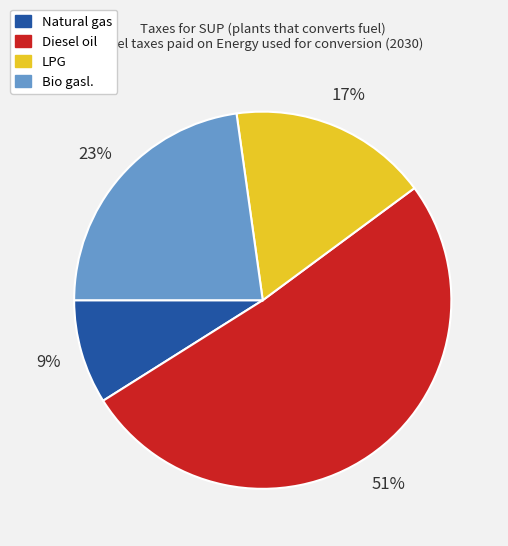

Is there a majority slice in this chart?

Yes